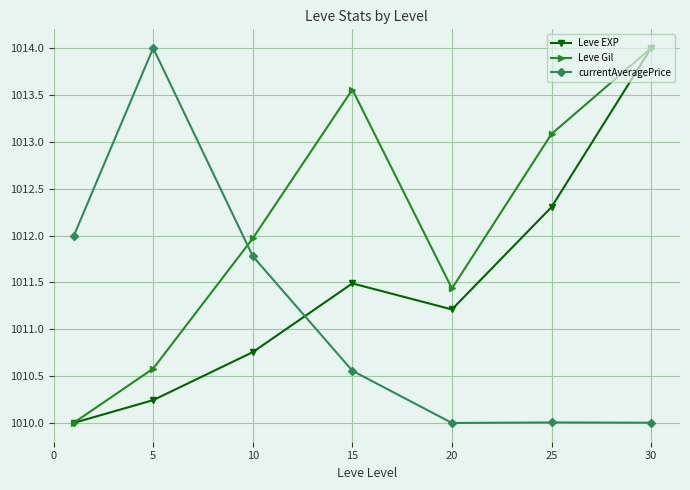

List the series in order of their overall mean, lowest first.

currentAveragePrice, Leve EXP, Leve Gil